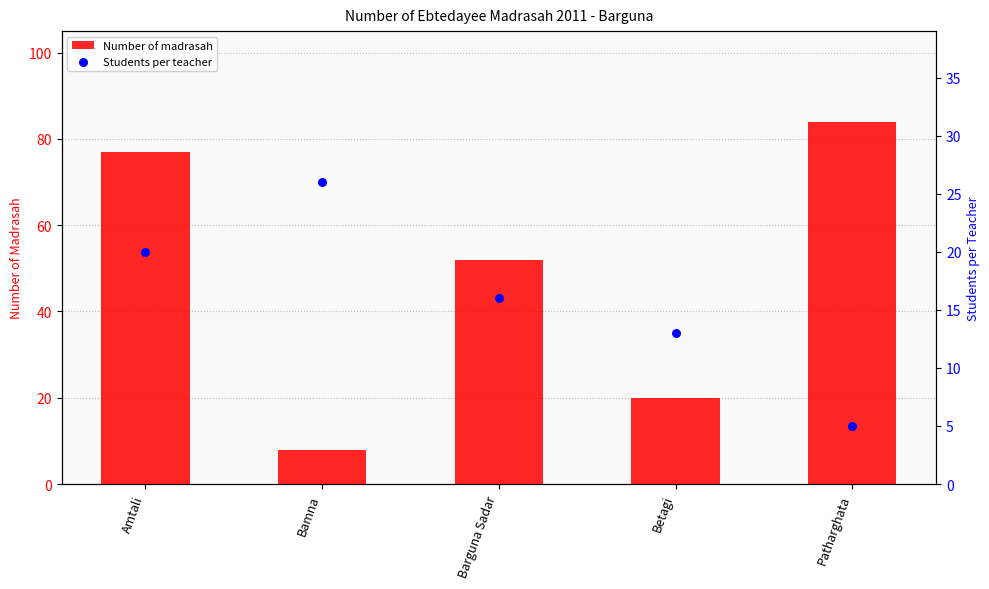

Which series reaches the minimum Y coordinate?

Students per teacher